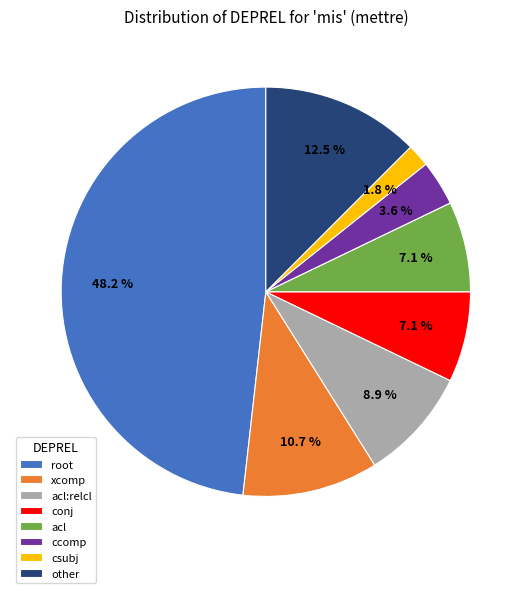

Which slice is the largest?

root